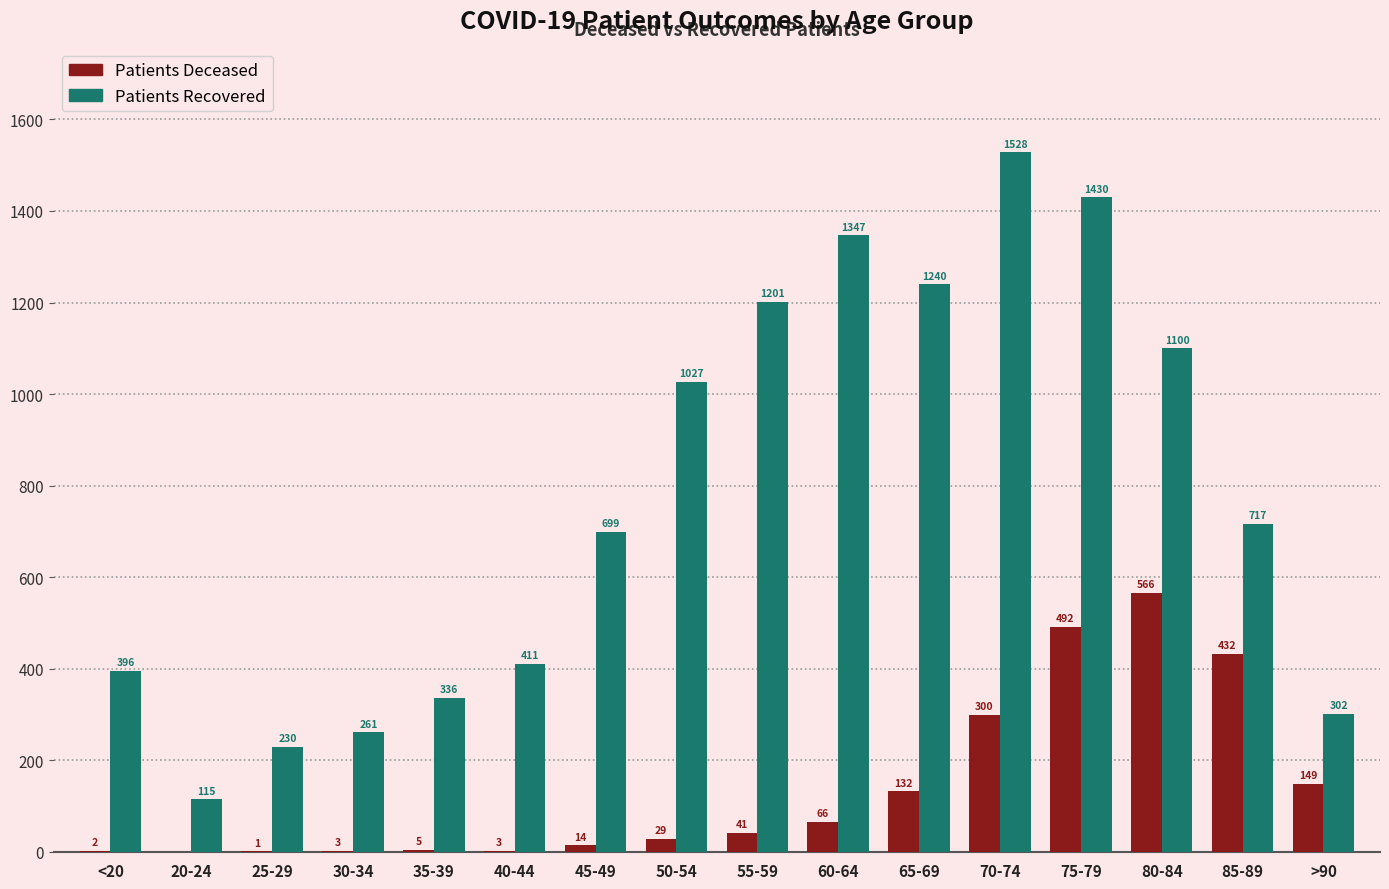

What is the total value across all series at 30-34?

264